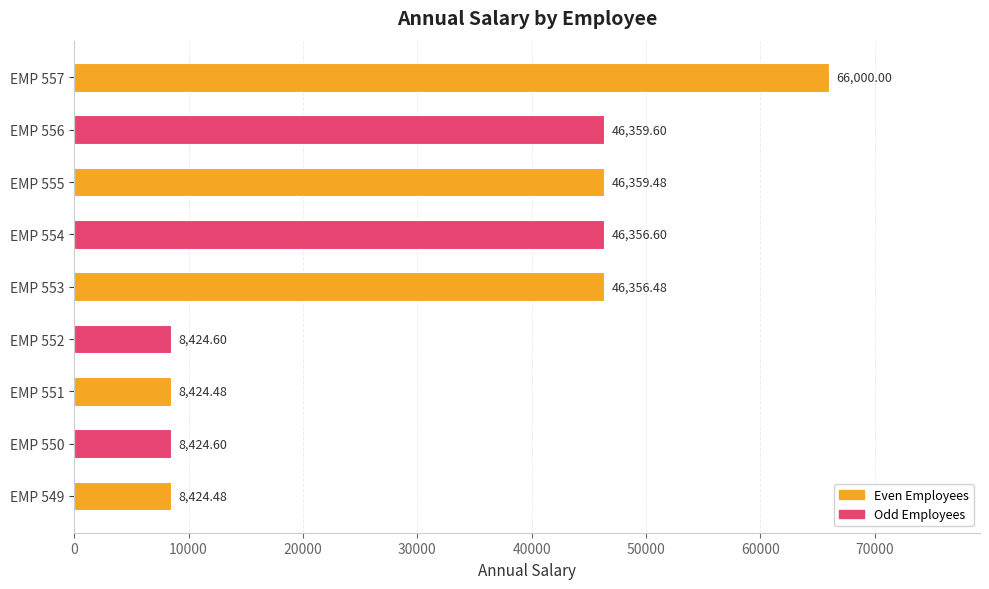

What is the average value?

31681.1